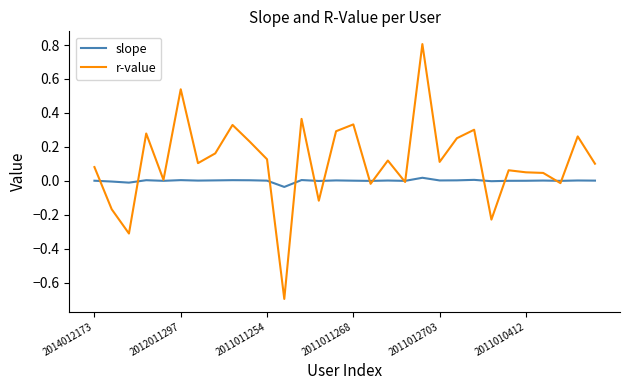

List the series in order of their peak value, lowest first.

slope, r-value